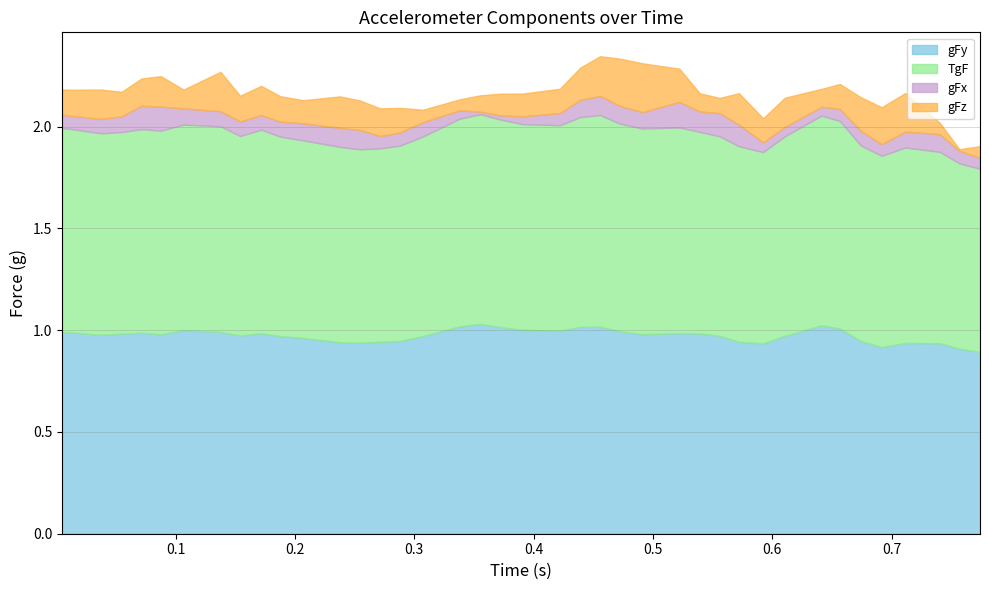

True or false: gFz and TgF intersect in this chart.

False